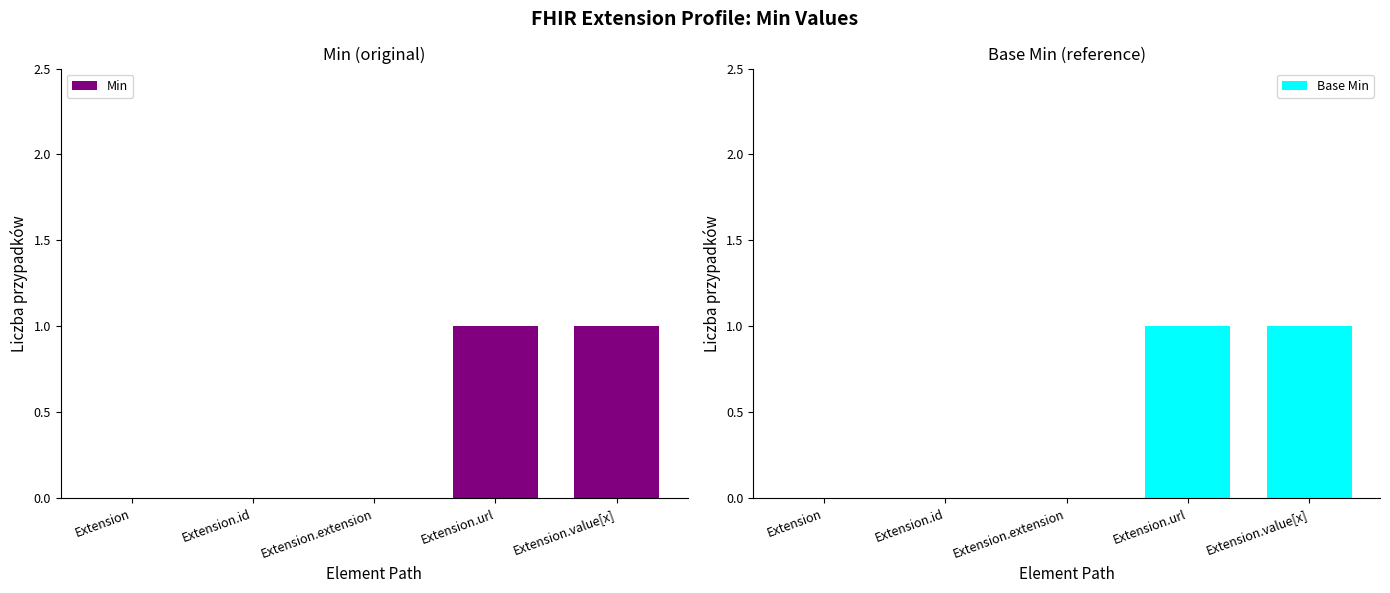

Reading right to left, transcribe all the data shown in this chart.

Min: Extension.value[x]=1	Extension.url=1	Extension.extension=0	Extension.id=0	Extension=0
Base Min: Extension.value[x]=1	Extension.url=1	Extension.extension=0	Extension.id=0	Extension=0